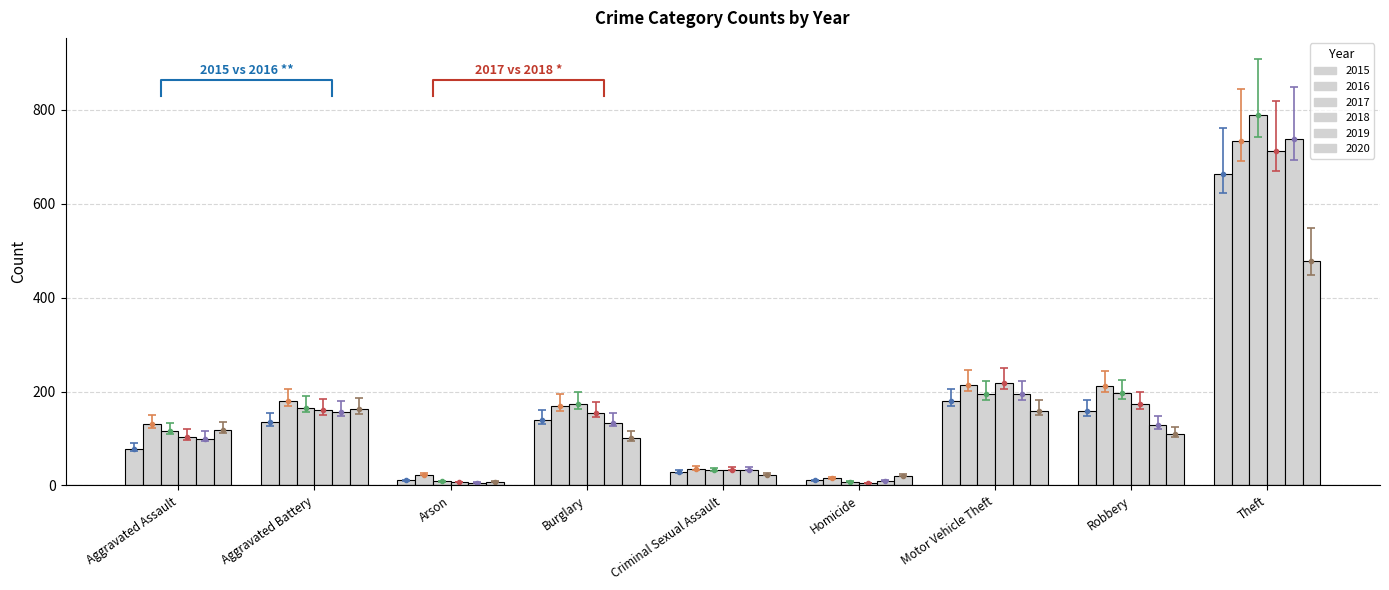

Is the value of 2015 at Aggravated Assault greater than the value of 2016 at Aggravated Battery?

No